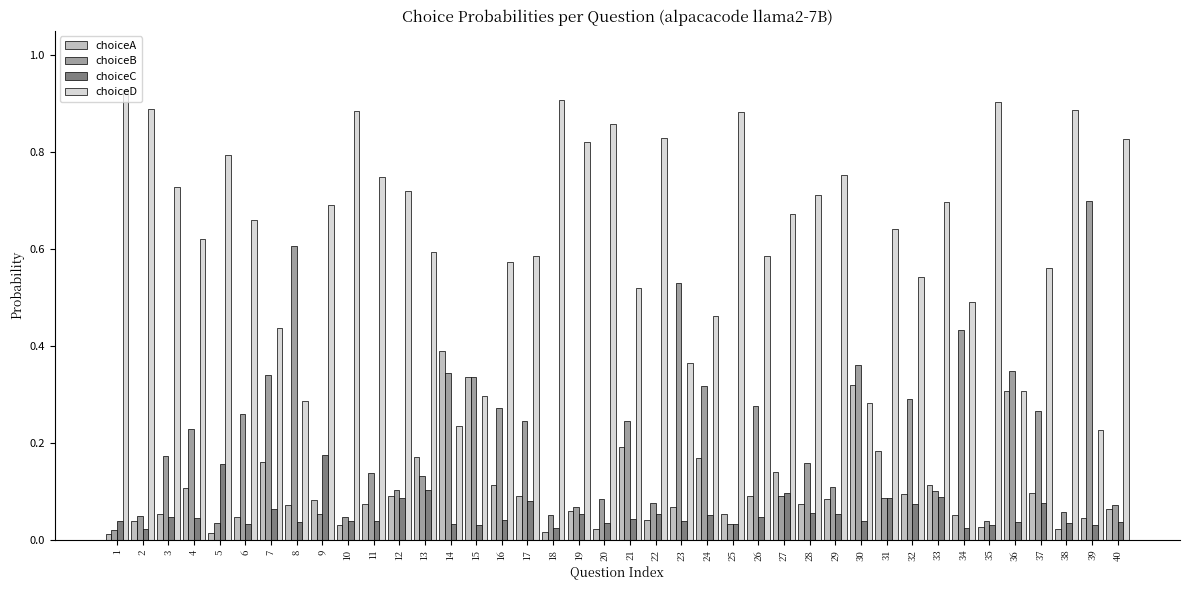

True or false: choiceB has a value of 0.2 at 17.

True